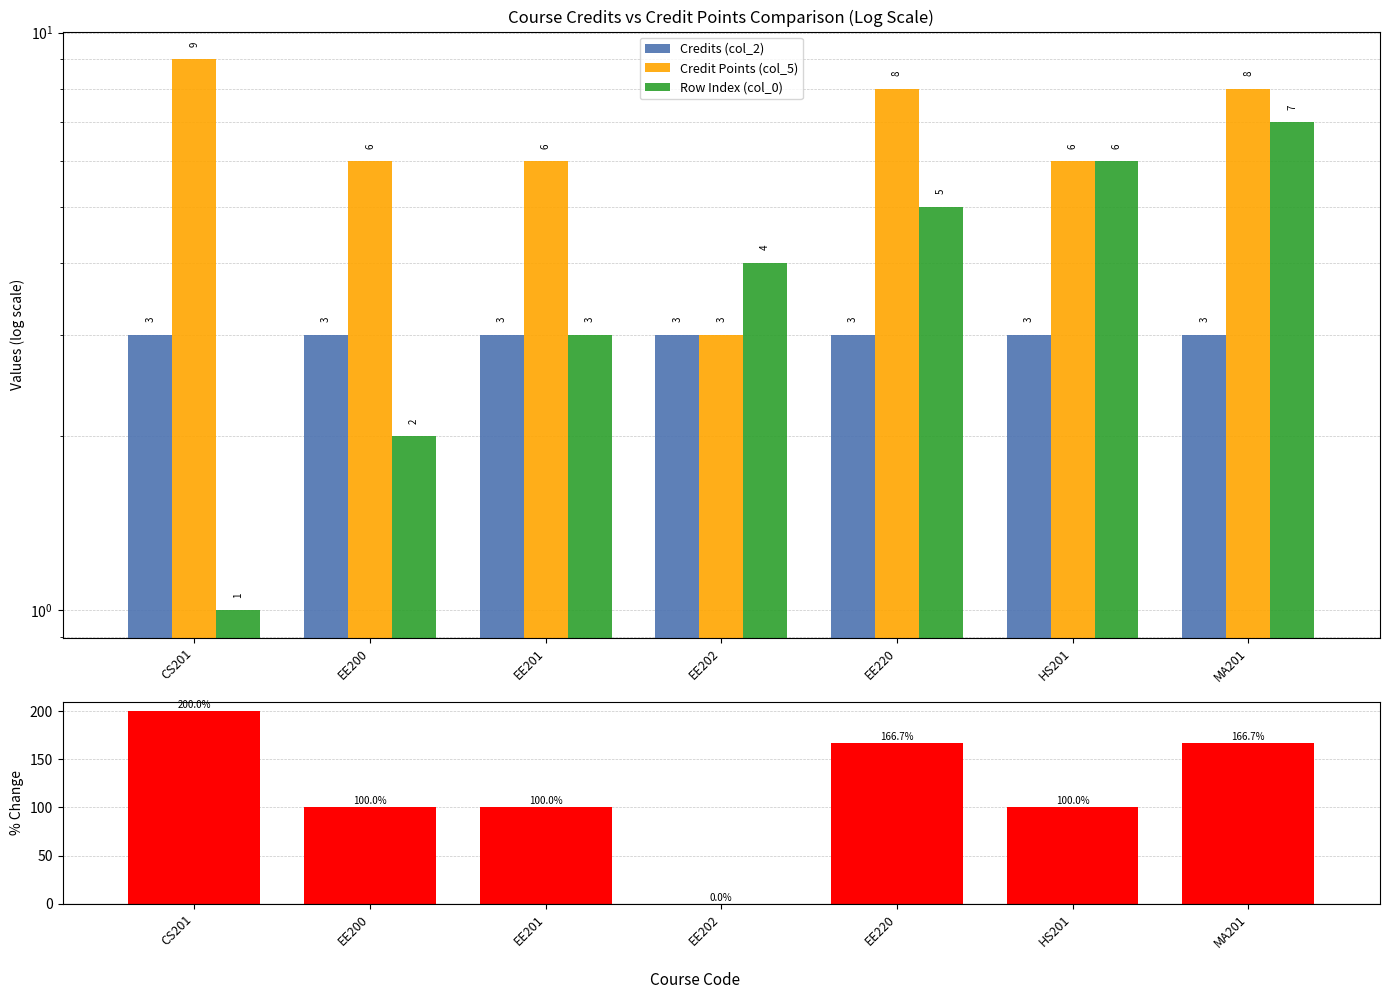

At which category is the sum across all series the highest?

CS201